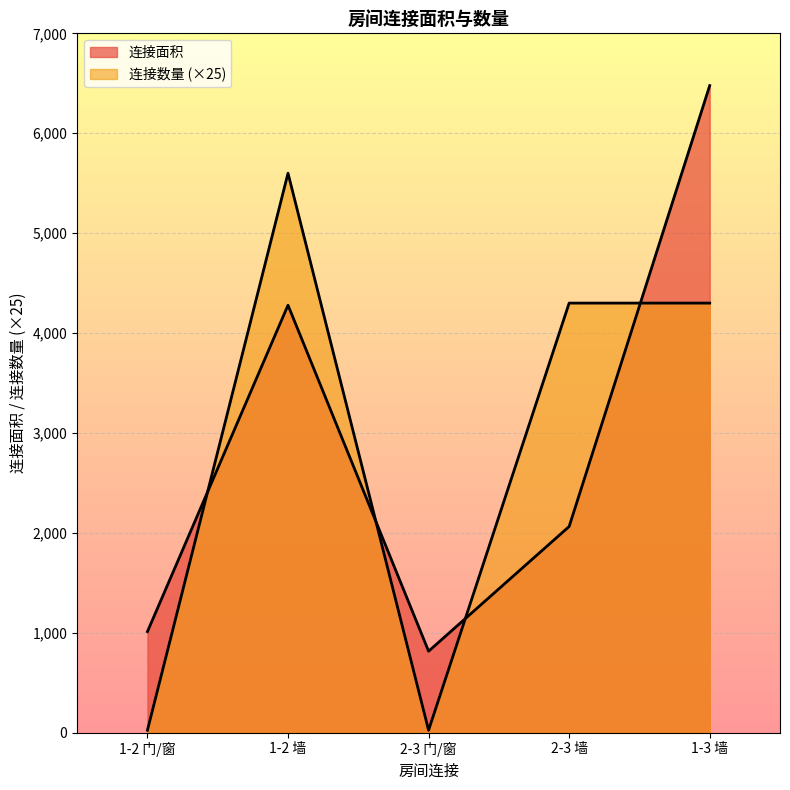

What is the label of the 2nd point from the left?

1-2 墙